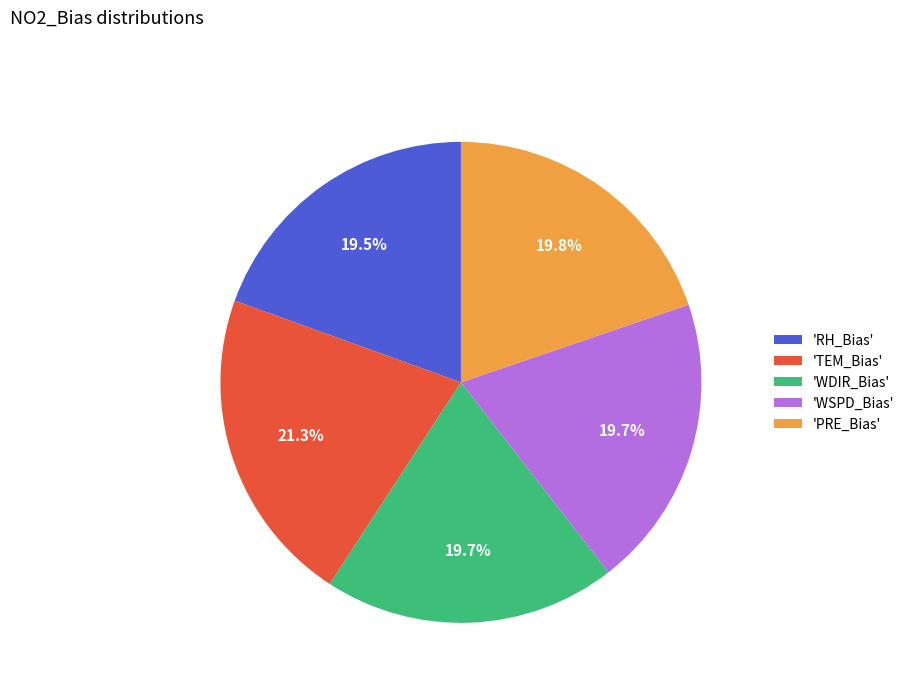

Combined, what portion of the pie is 'WDIR_Bias' and 'WSPD_Bias'?

39.4%